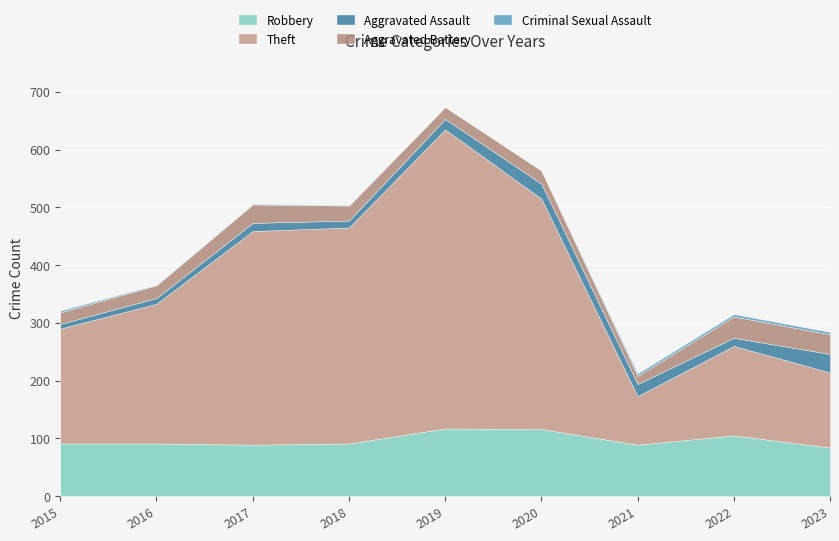

Rank the series by their maximum value, from highest to lowest.

Theft, Robbery, Aggravated Battery, Aggravated Assault, Criminal Sexual Assault